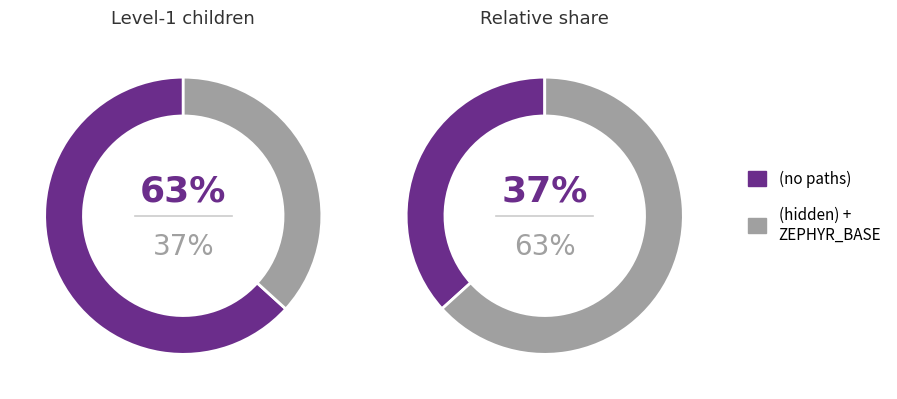

Between (hidden) and ZEPHYR_BASE, which is larger?

(hidden)